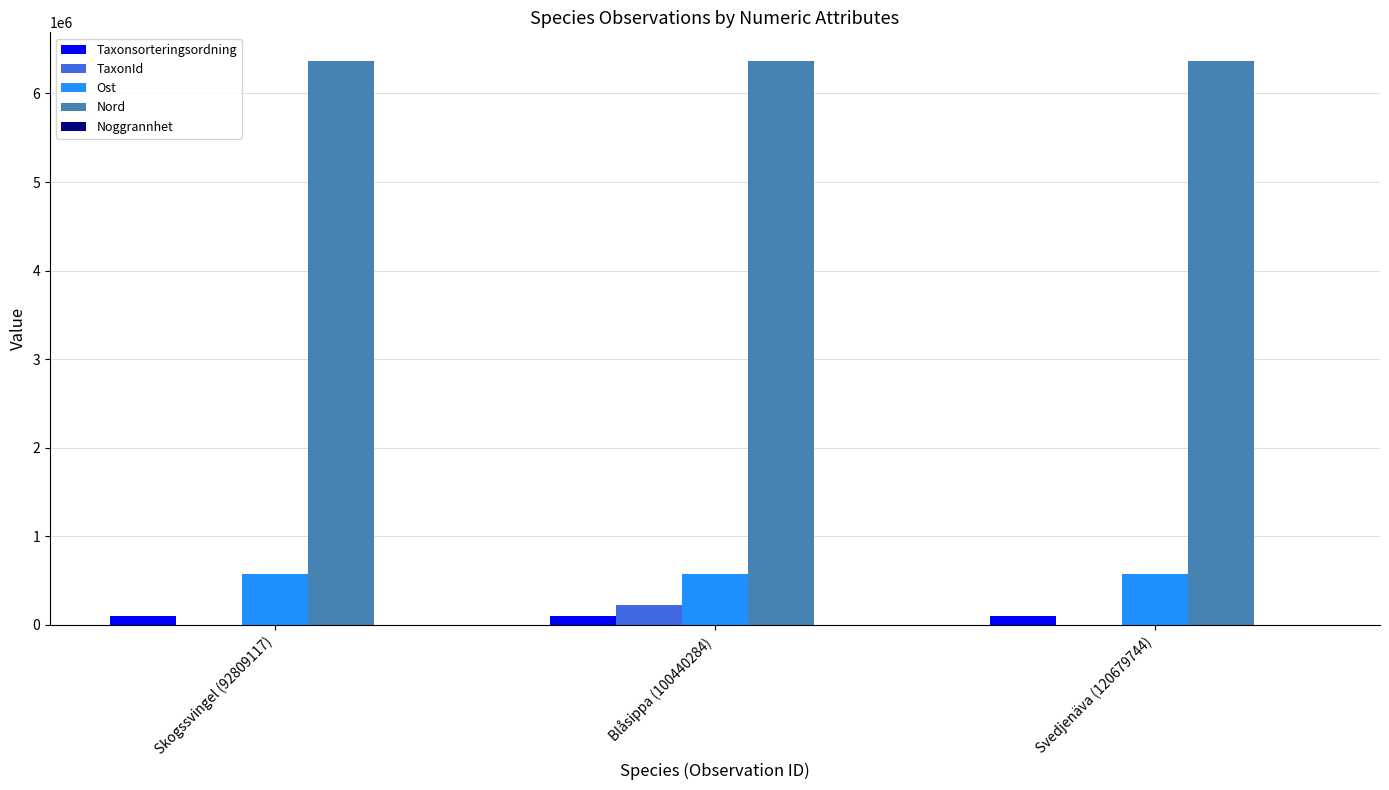

Is it true that Ost equals 575521 at Skogssvingel (92809117)?

True